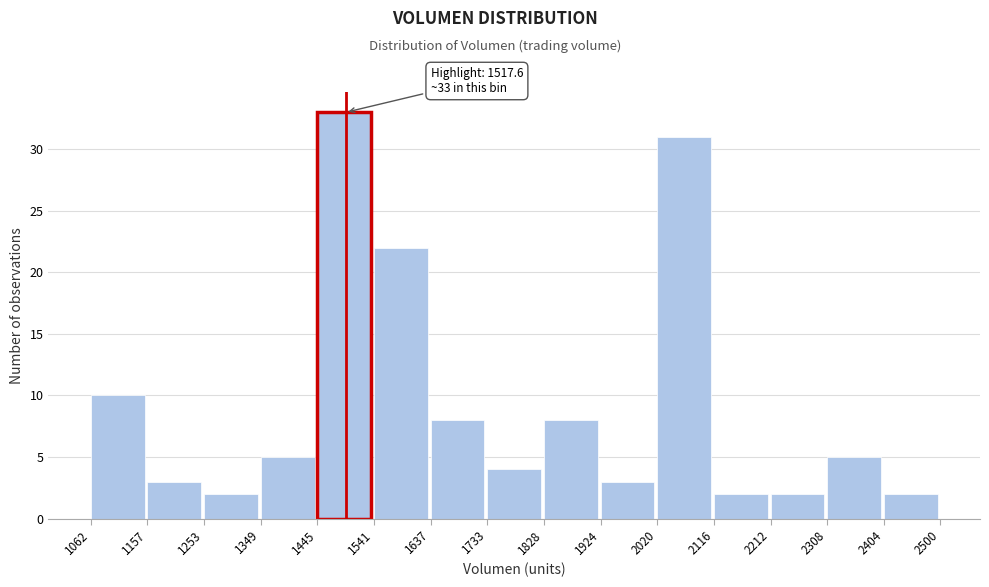

Over which range of the x-axis is the bar tallest?

1445 to 1541